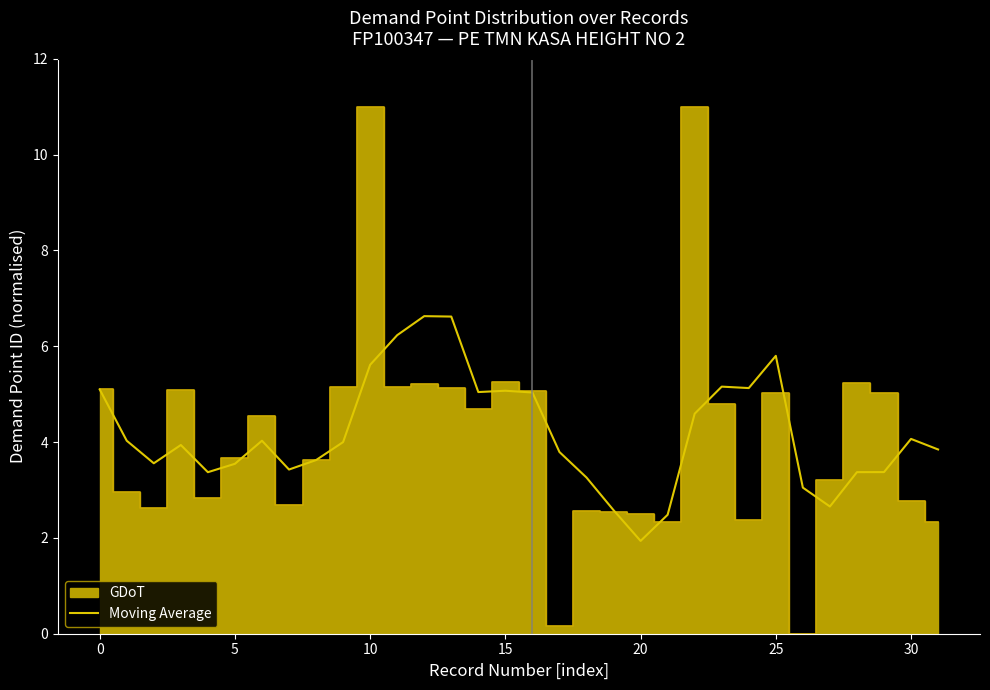

What is the lowest value of the Moving Average series?

1.9